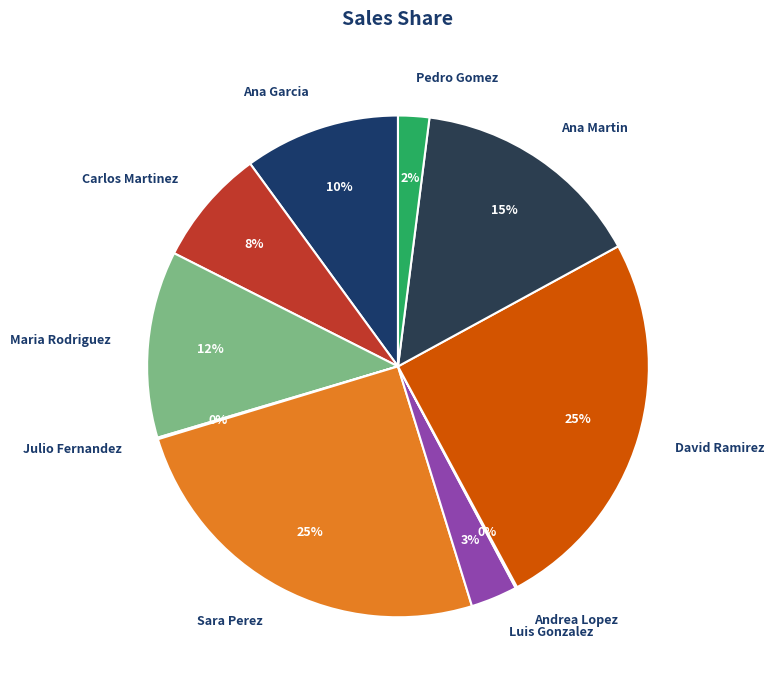

Which has a higher value, David Ramirez or Luis Gonzalez?

David Ramirez